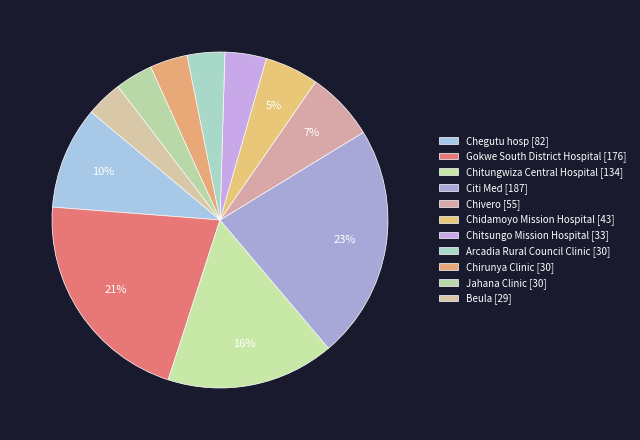

Which category has the smallest portion of the pie?

Beula